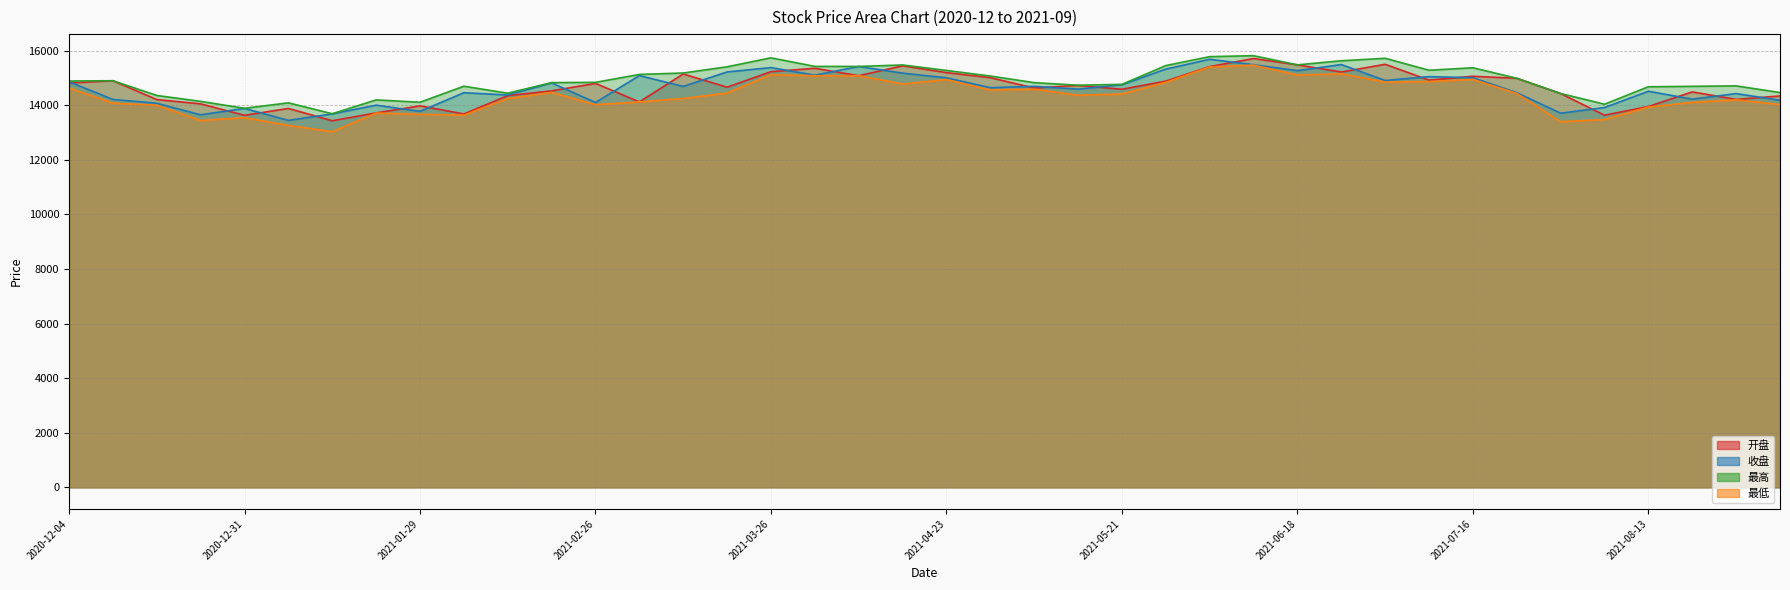

Which series has the widest spread of values?

最低